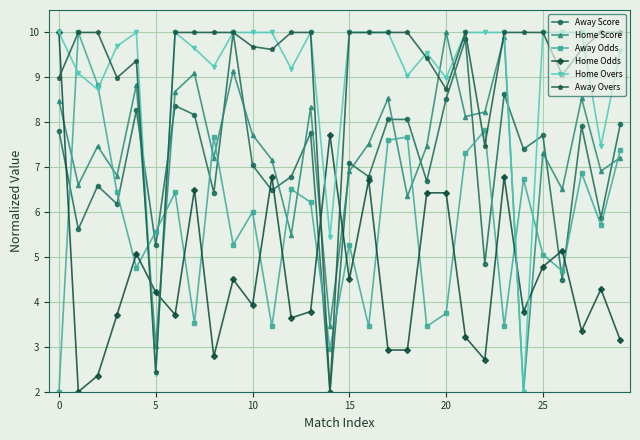

What is the maximum value shown in the chart?

10.0